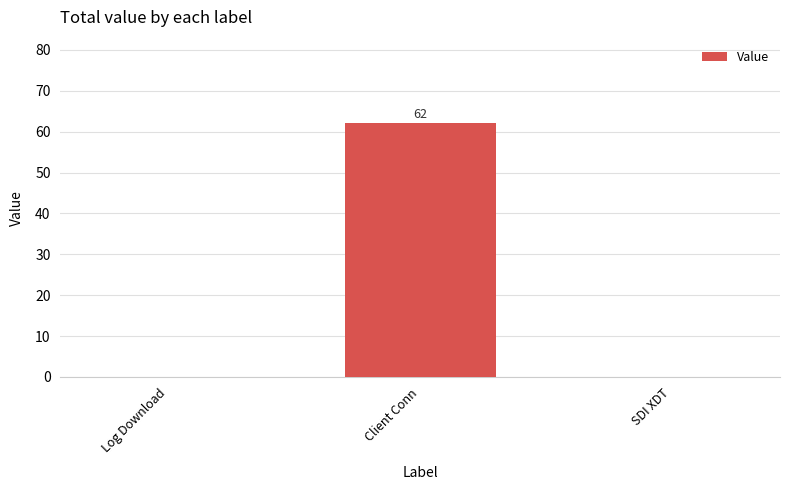

Is it true that the value at SDI XDT is -34?

False